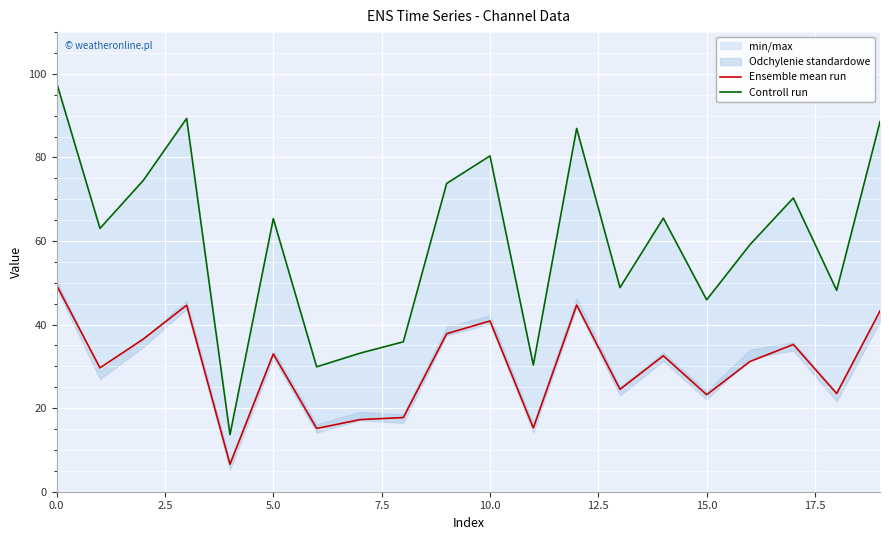

Which series has the largest total across all categories?

Controll run